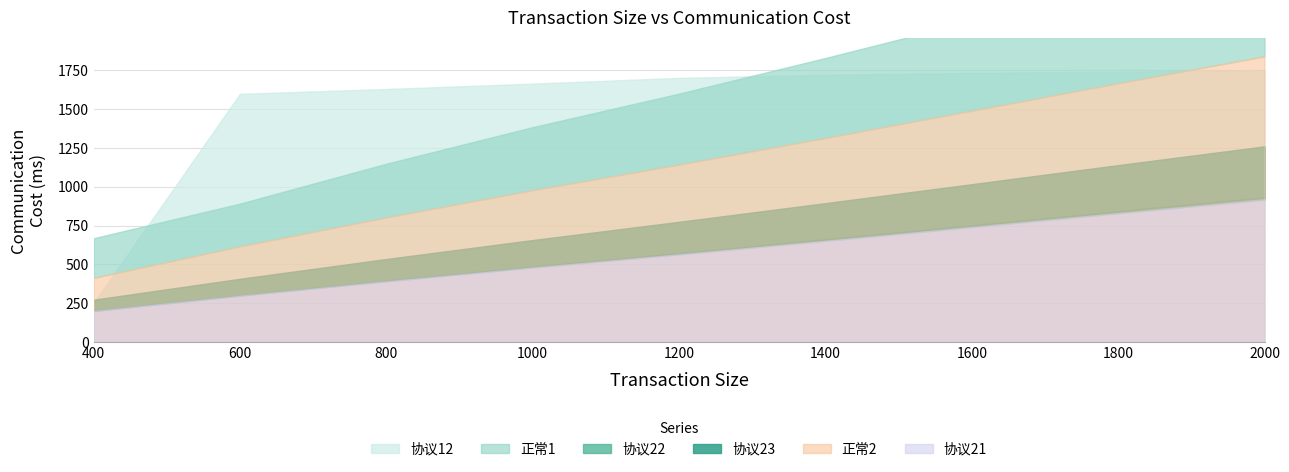

What is the smallest value displayed?

199.8